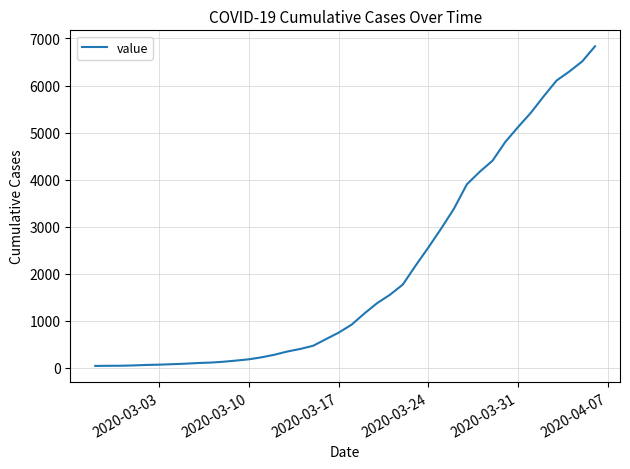

What is the greatest value displayed?

6833